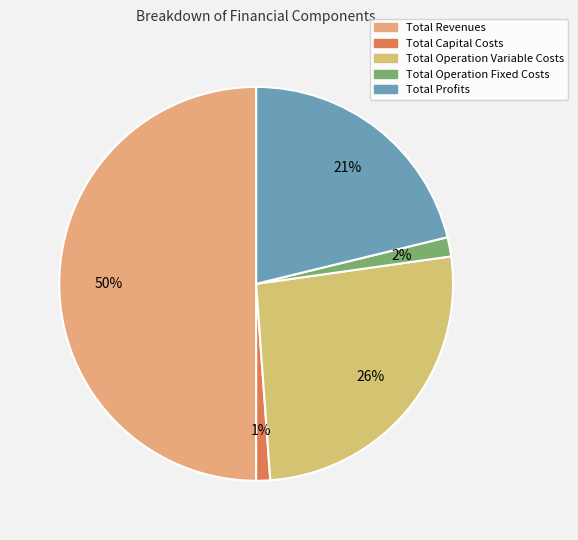

What percentage do Total Revenues and Total Operation Variable Costs together represent?

76.1%